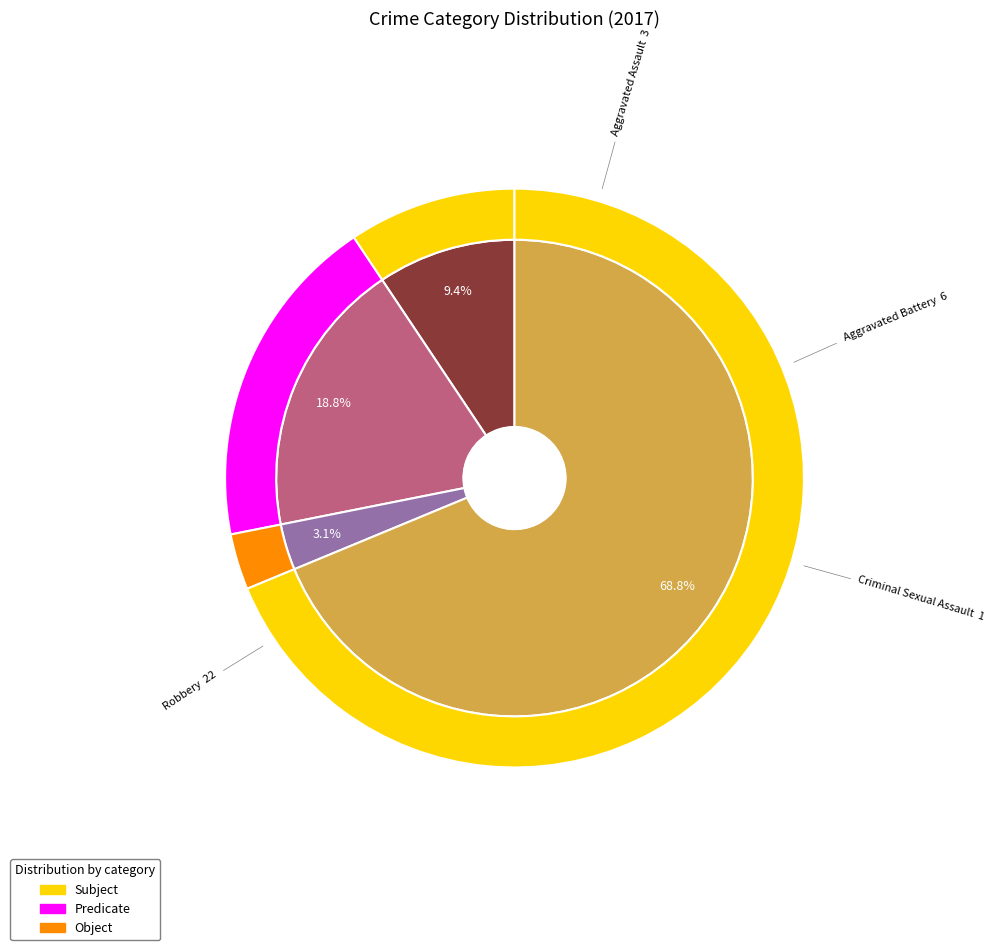

Which slice represents more than half of the pie?

Robbery